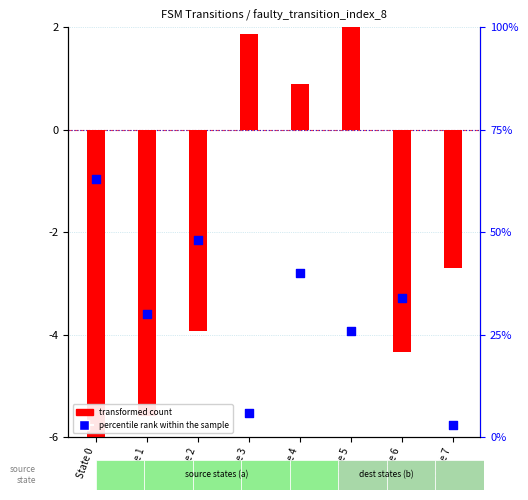

Which series contains the lowest Y value?

transformed count